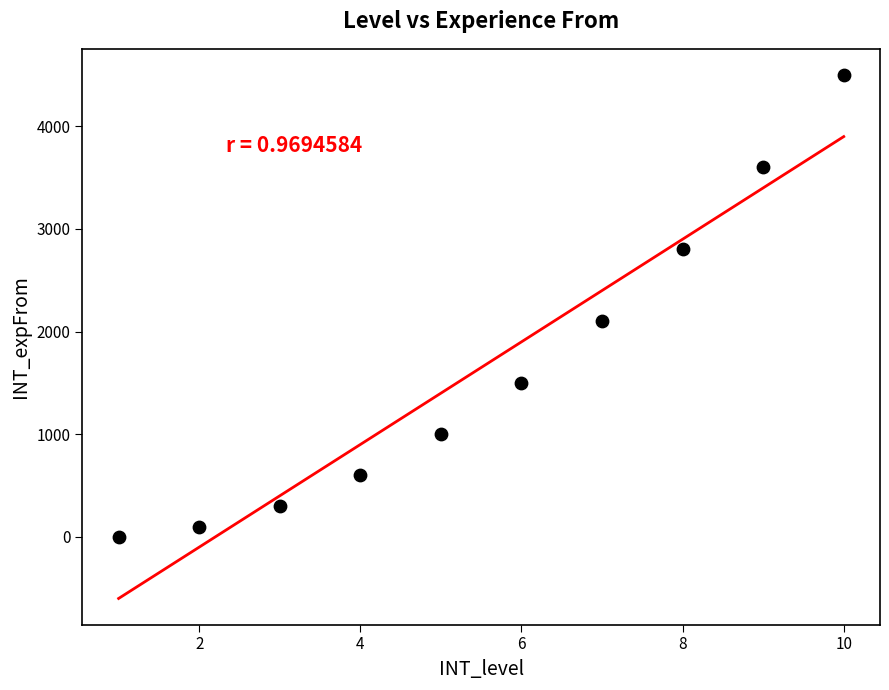

What is the range of Y values (max minus min)?

4500